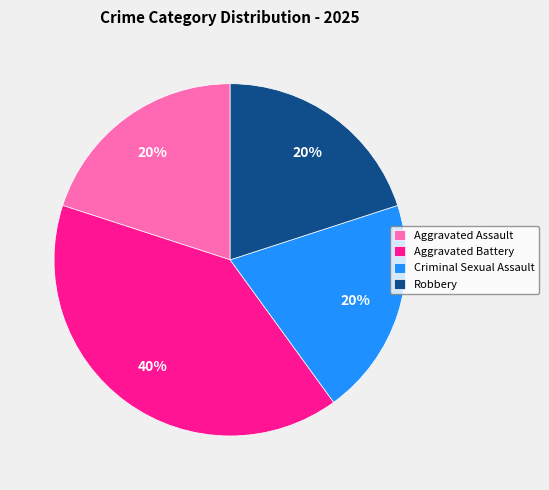

Which category has the biggest portion of the pie?

Aggravated Battery